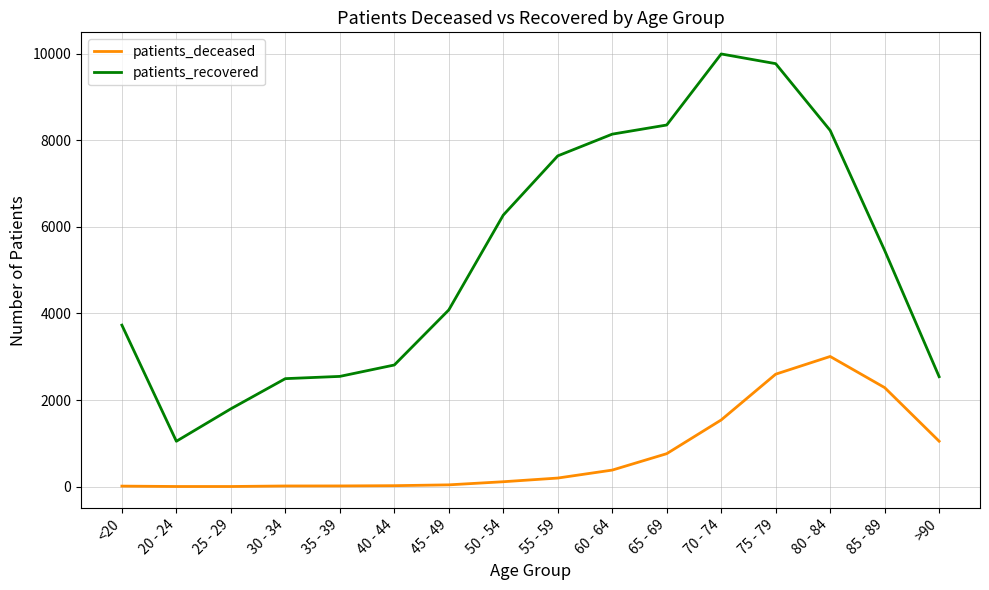

At which category is the sum across all series the highest?

75 - 79